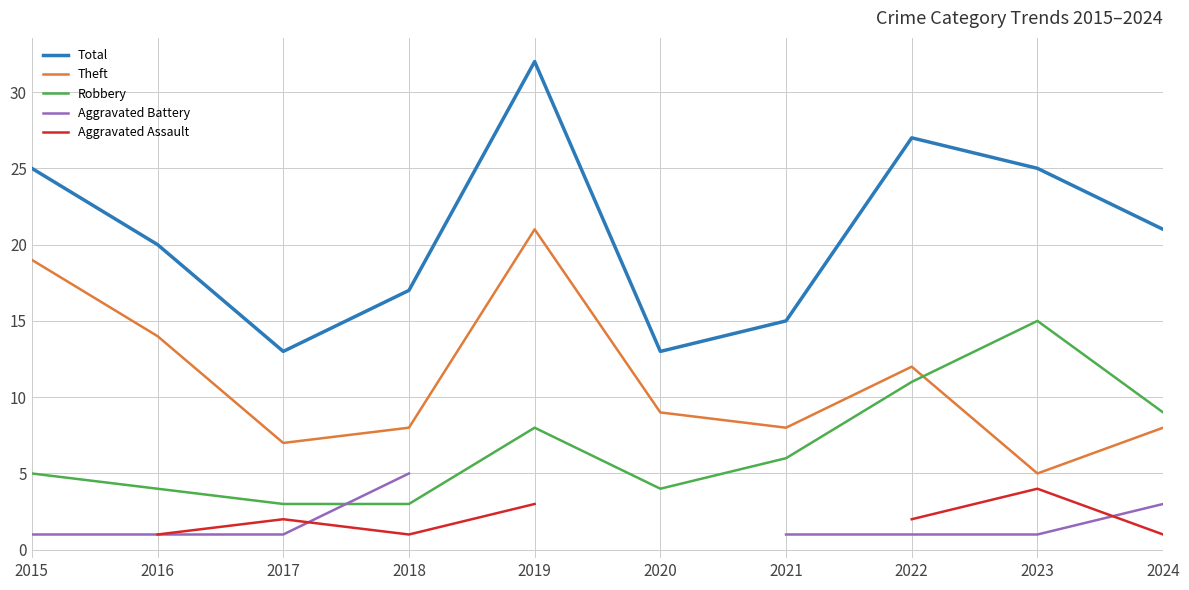

Which category has the highest value in the Robbery series?

2023